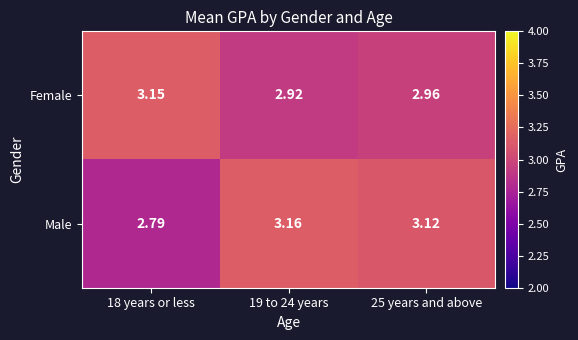

Is the value of Male at 25 years and above greater than the value of Female at 19 to 24 years?

Yes